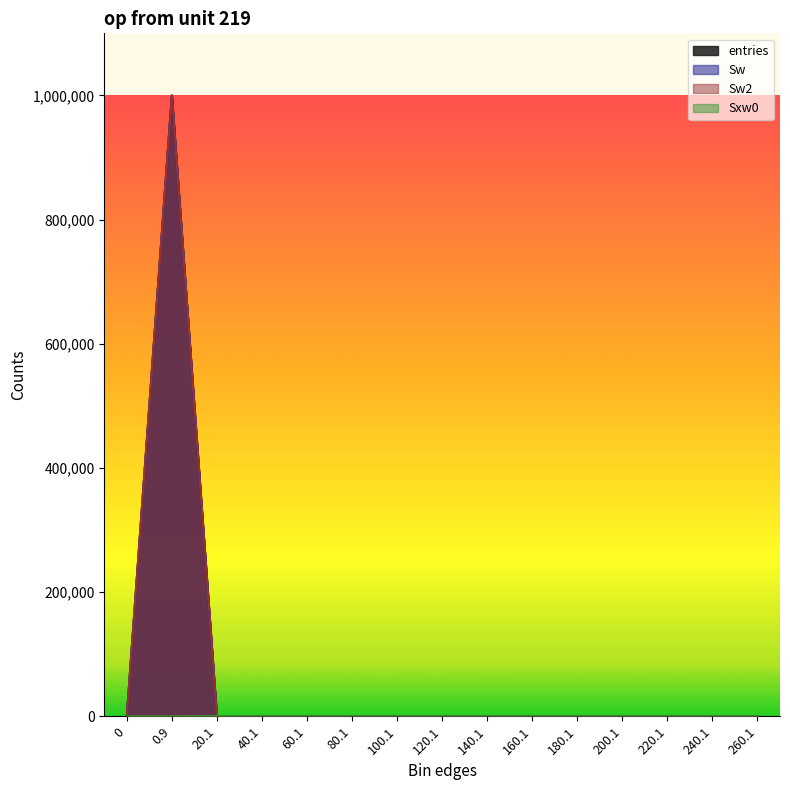

The Sw series shows 131 at 20.1. True or false?

True